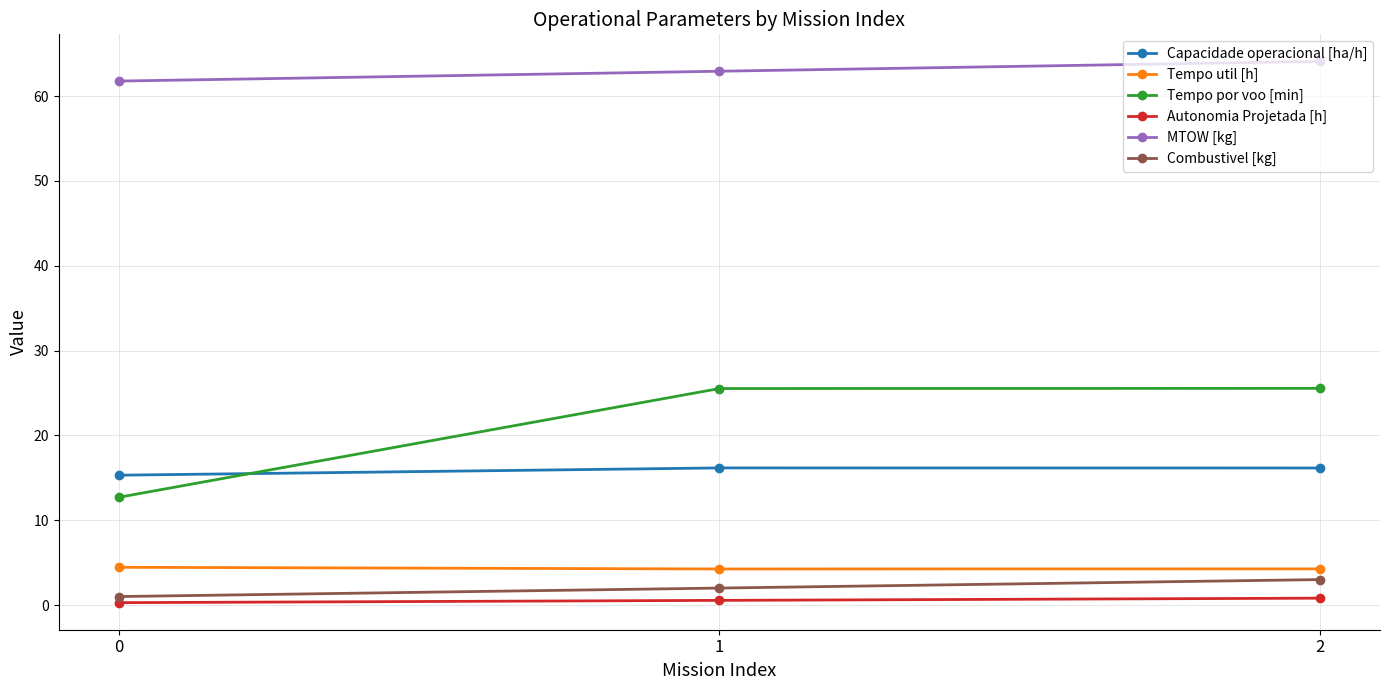

The MTOW [kg] series shows 64.1 at 2. True or false?

True